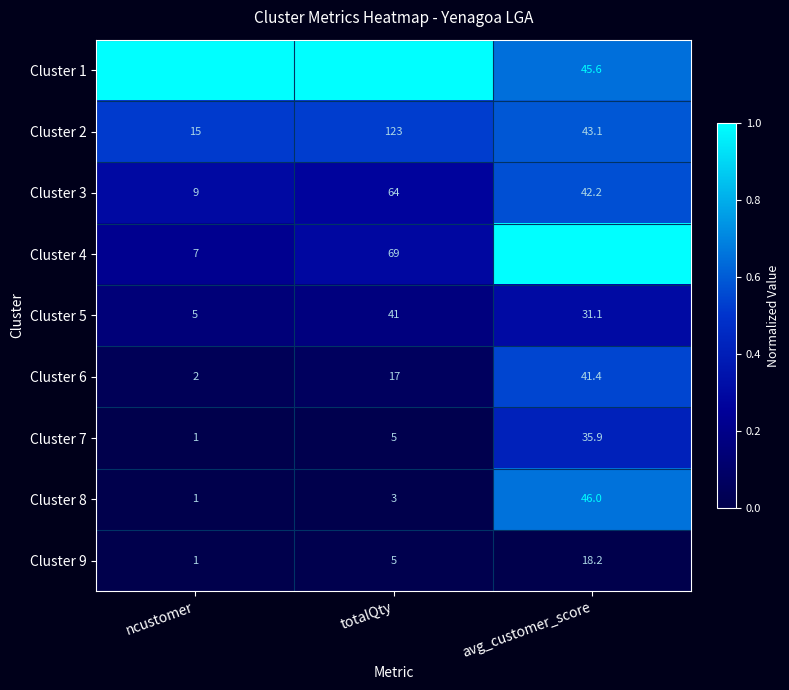

How many series are shown in this chart?

9